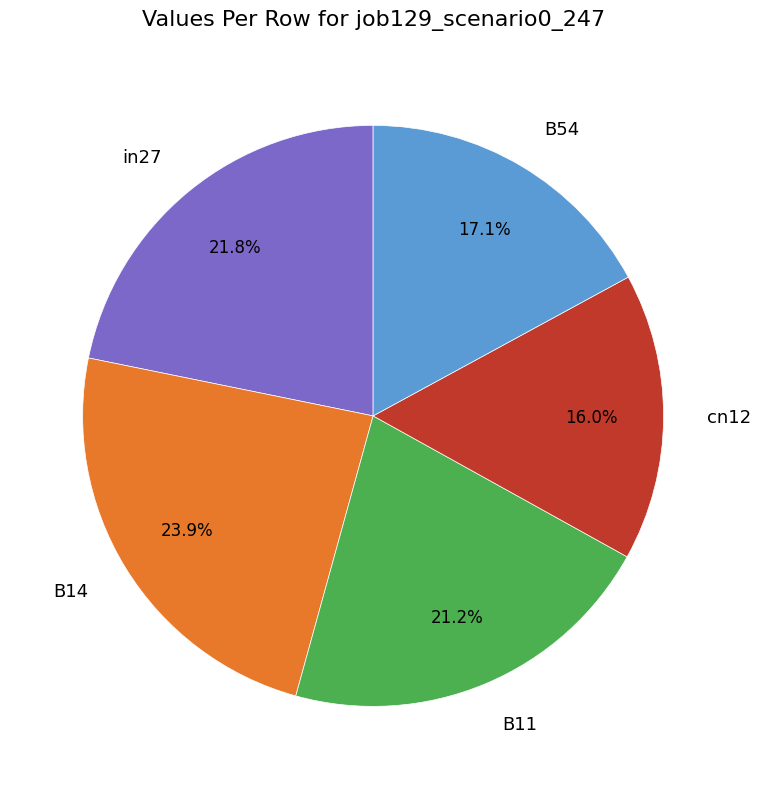

Combined, what portion of the pie is cn12 and B54?

33.1%